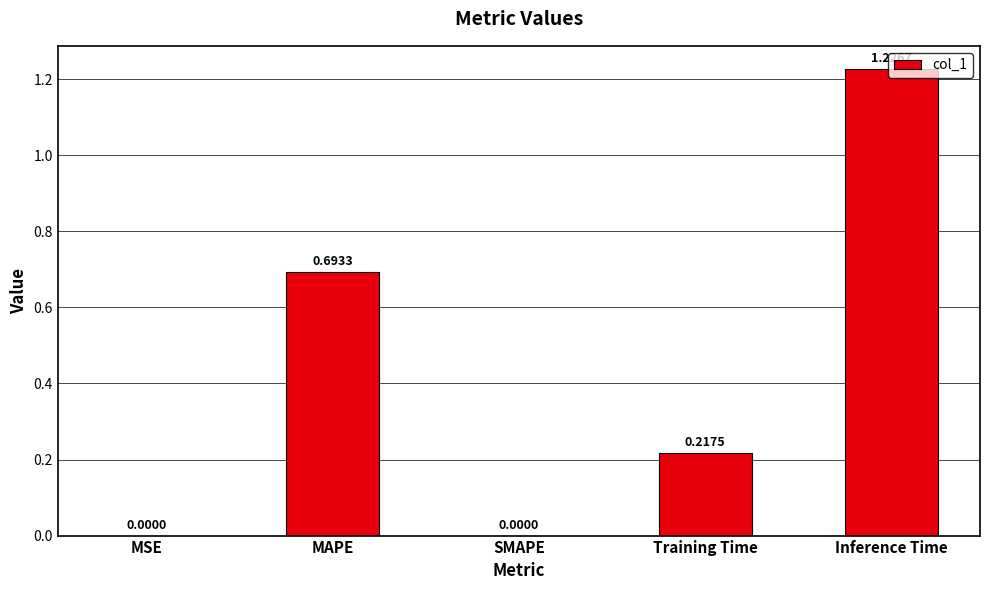

At which category does the chart reach its peak across all series?

Inference Time